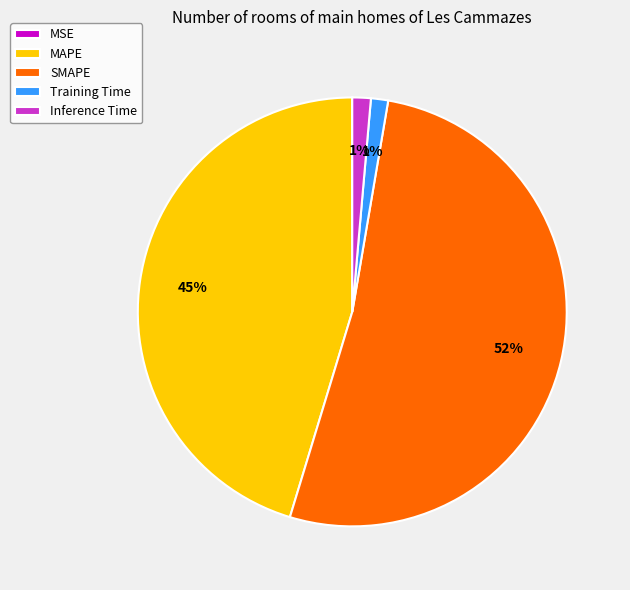

Which category accounts for the majority?

SMAPE